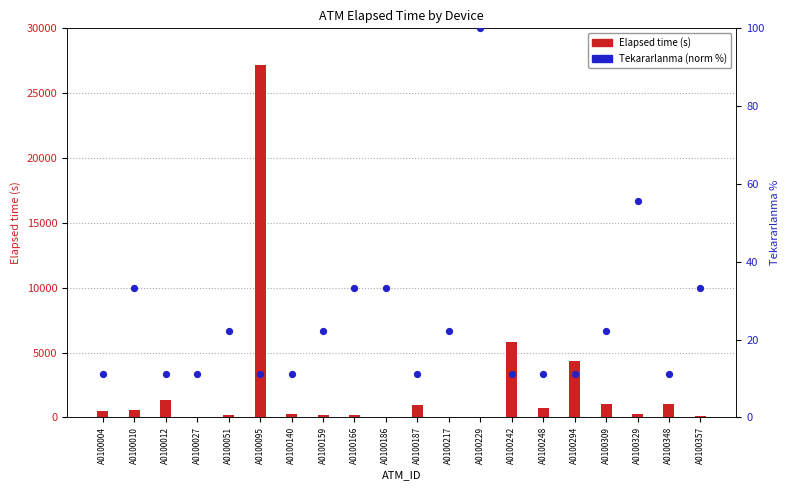

At how many categories does at least one series exceed 24878?

1